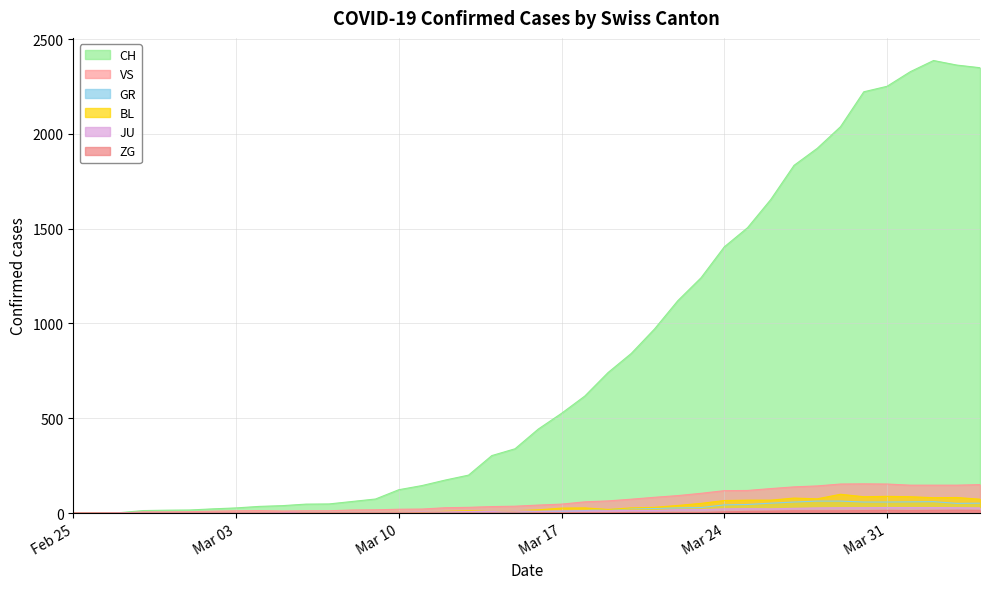

At how many categories does at least one series exceed 357?

20